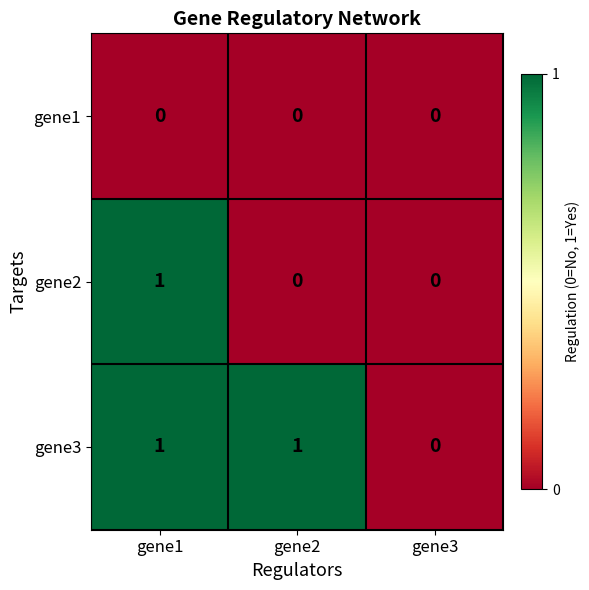

Rank the series by their average value, from highest to lowest.

gene3, gene2, gene1